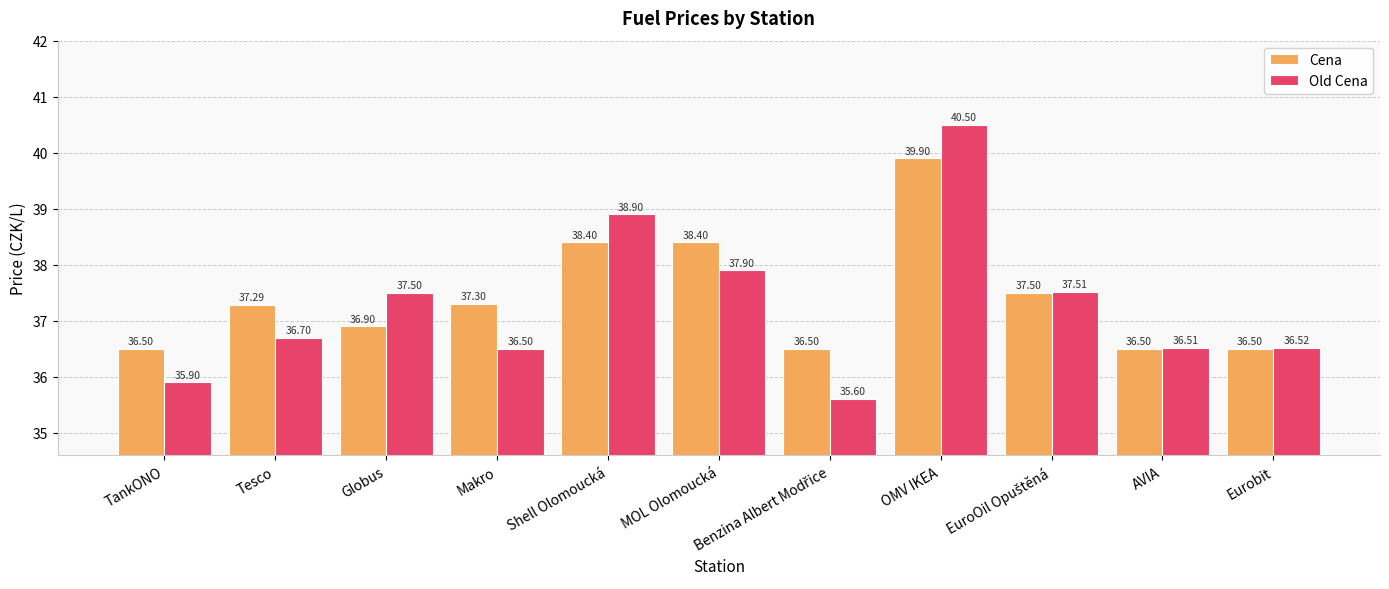

List the series in order of their overall mean, lowest first.

Old Cena, Cena